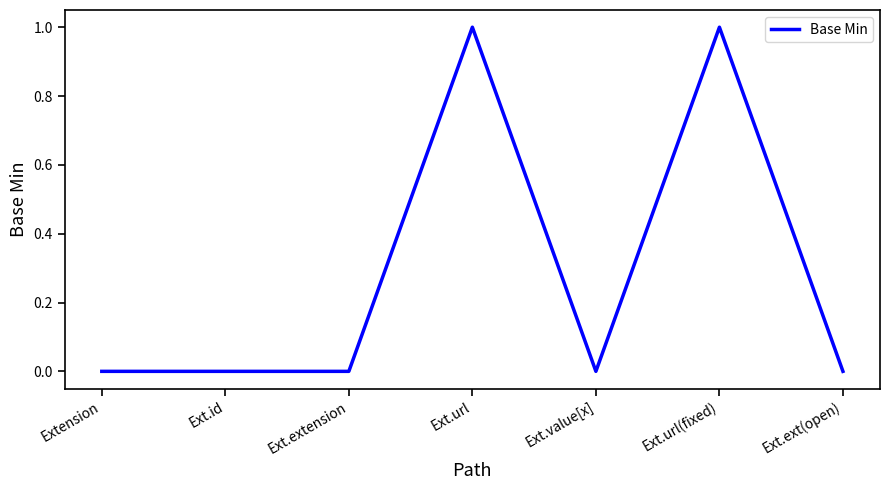

Count the values in the range 0 to 1.

7